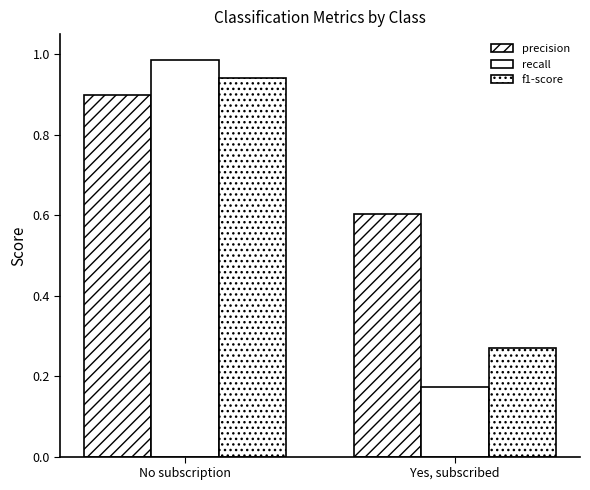

How many bars are there in each group?

3